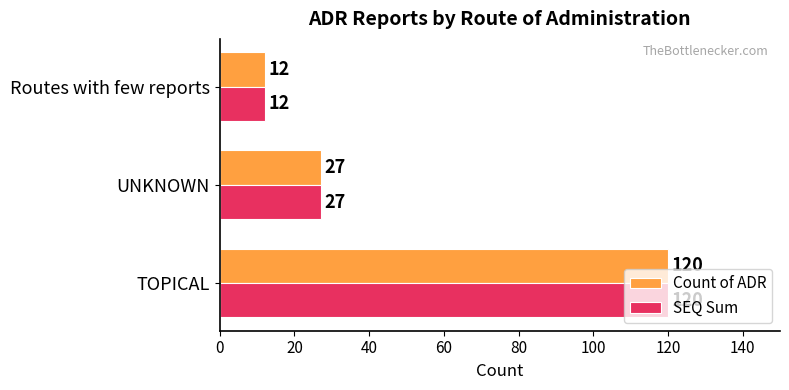

Rank the categories by Count of ADR value from lowest to highest.

Routes with few reports, UNKNOWN, TOPICAL